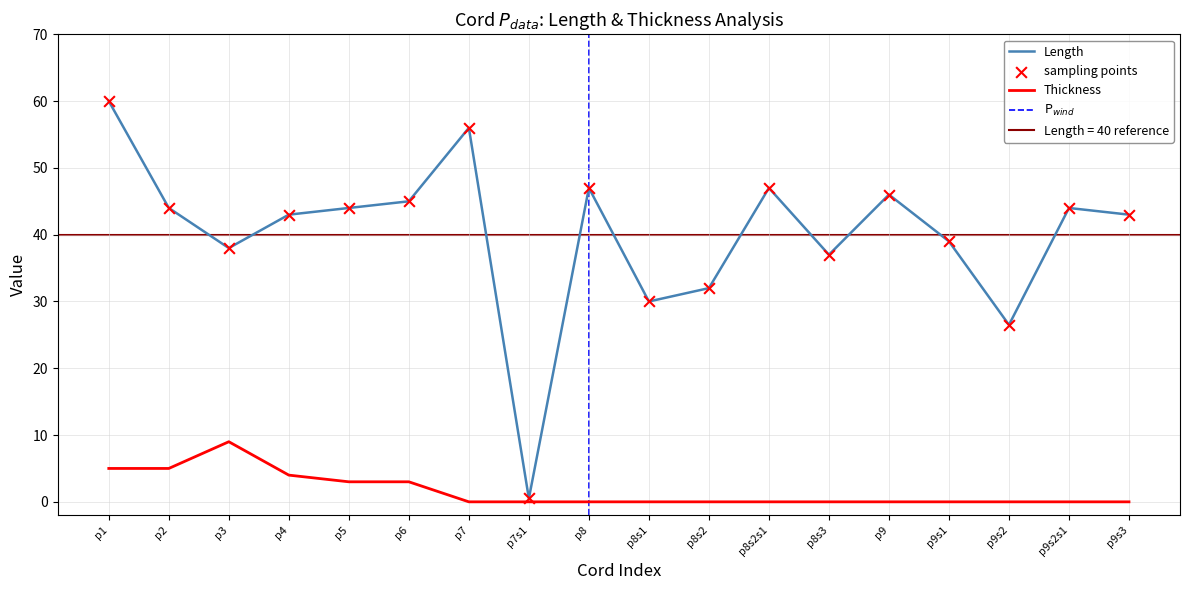

What is the total value across all series at p9s2s1?

44.0